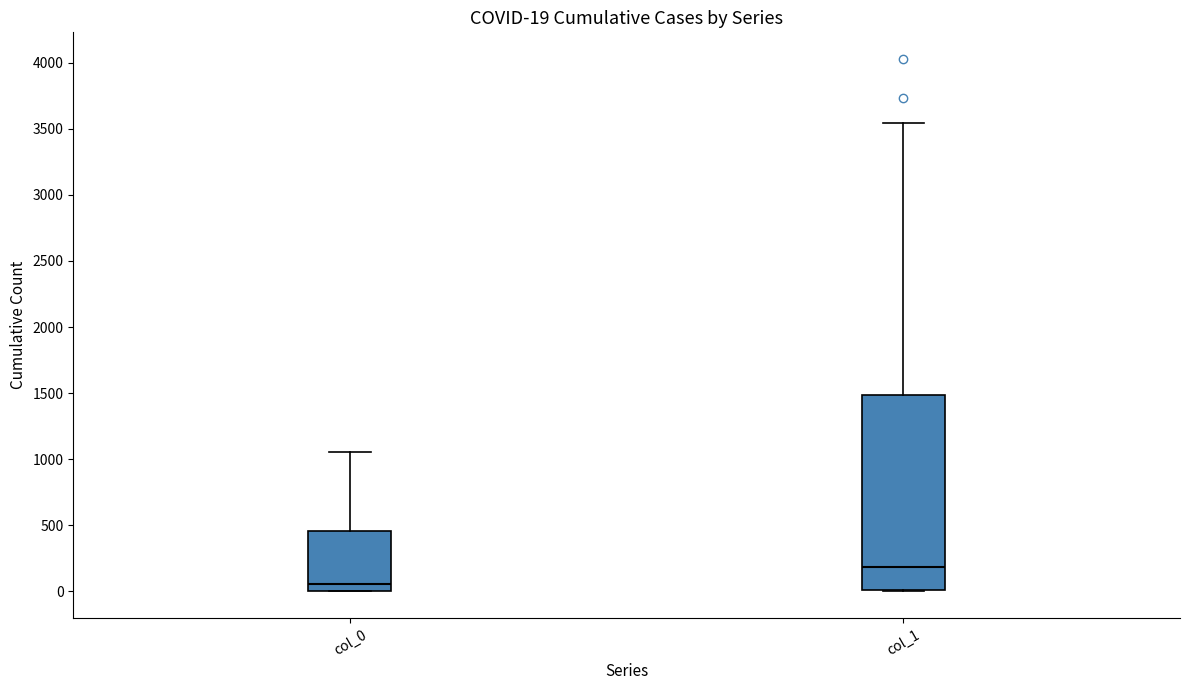

Which box's median line is the lowest?

col_0